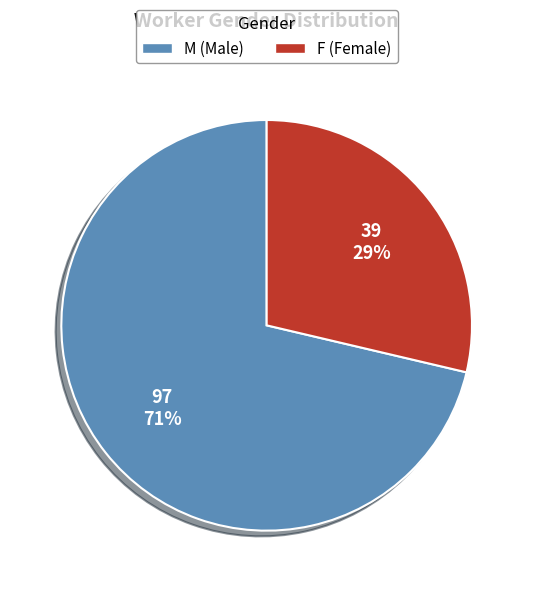

Which has a higher value, F (Female) or M (Male)?

M (Male)